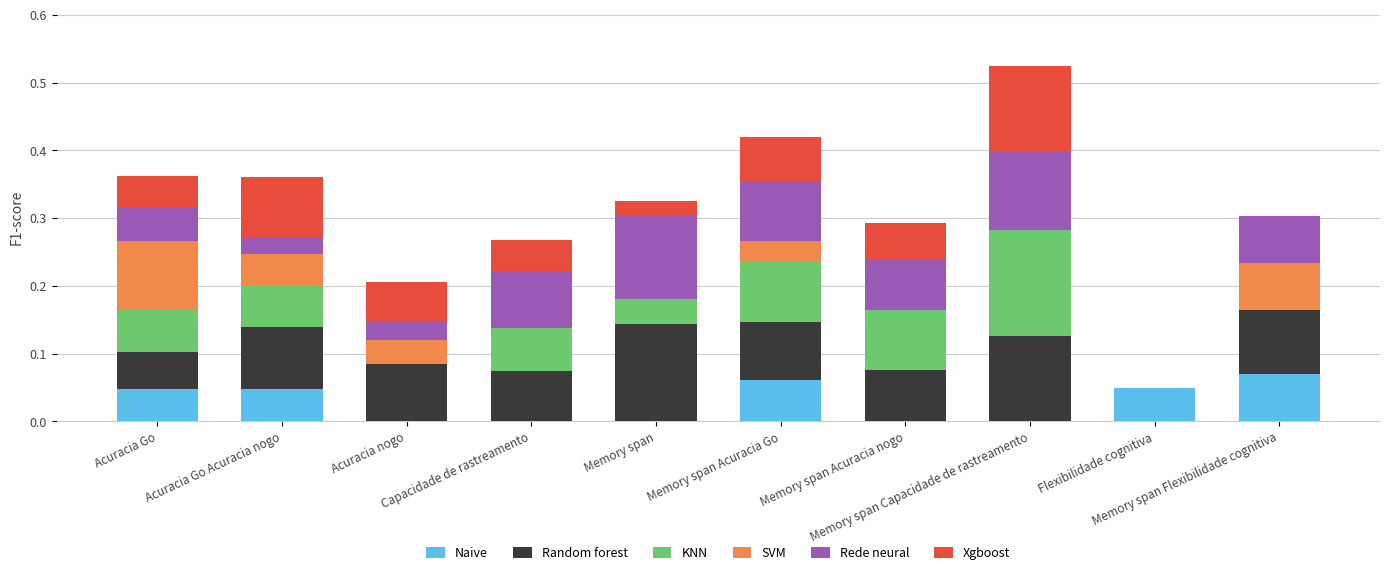

Which has a higher value, Flexibilidade cognitiva or Memory span Acuracia Go?

Memory span Acuracia Go